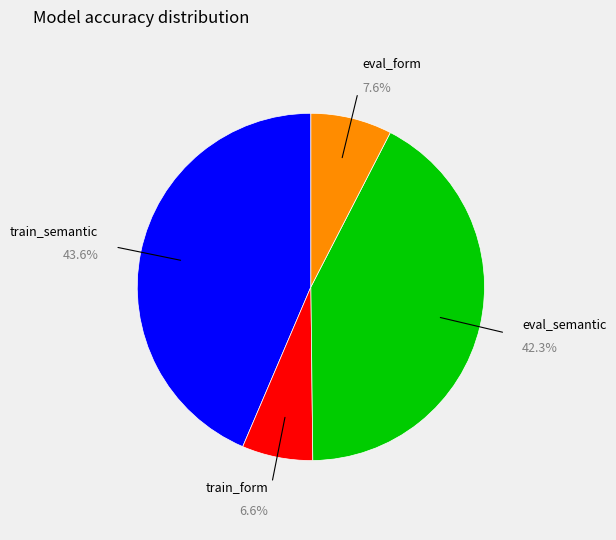

How many slices are in this pie chart?

4